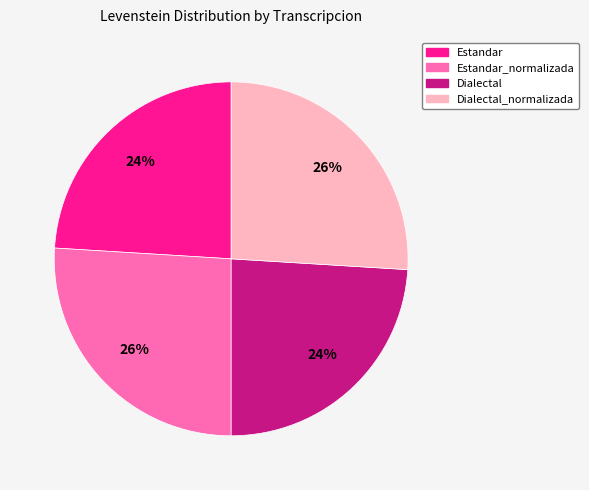

Is there a majority slice in this chart?

No